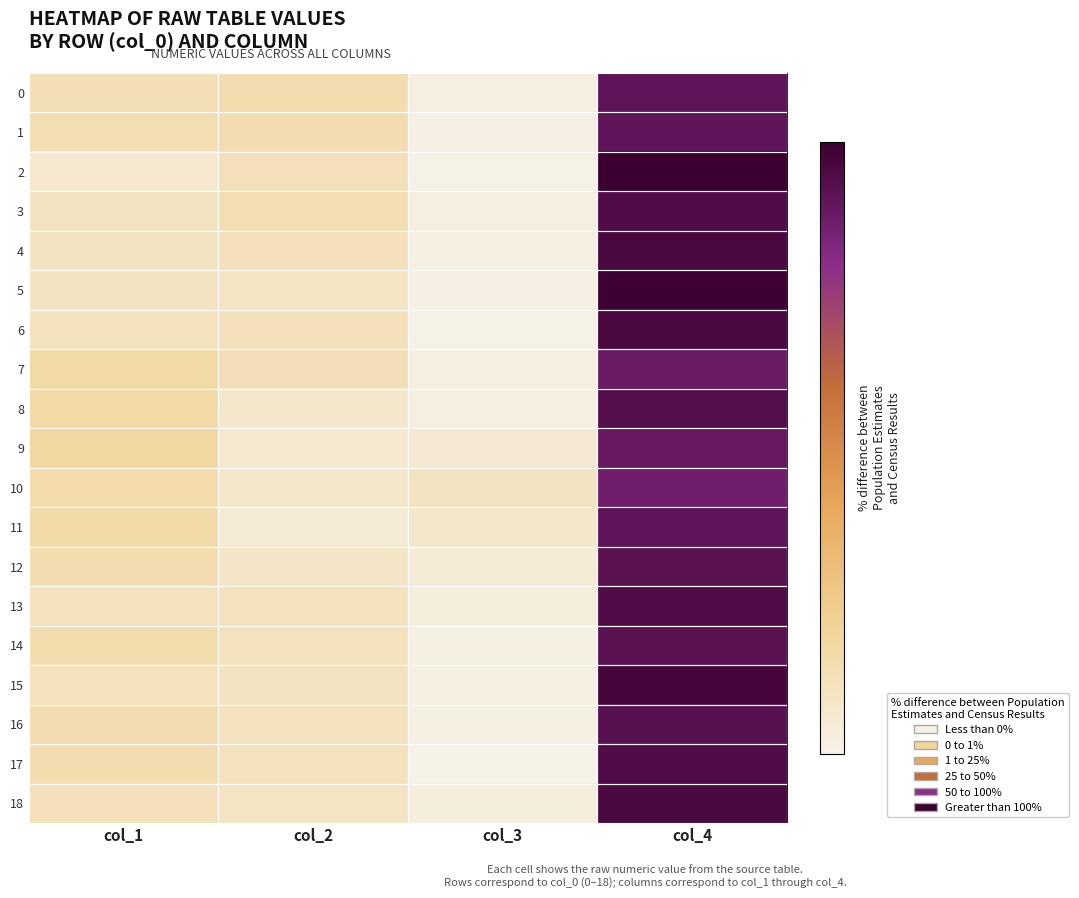

What is the total value across all series at col_4?

7088